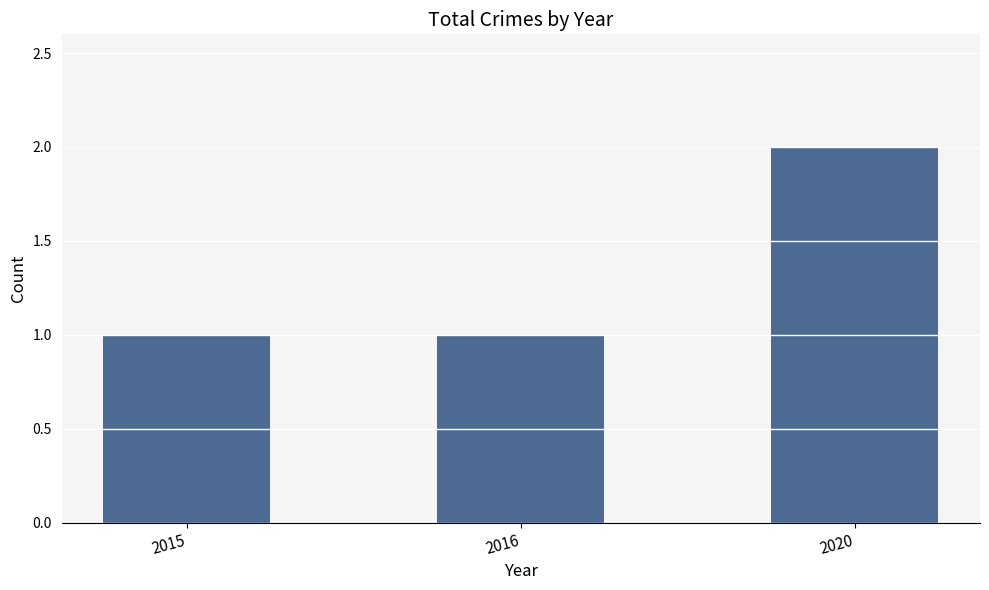

Is it true that the value at 2016 is 0?

False